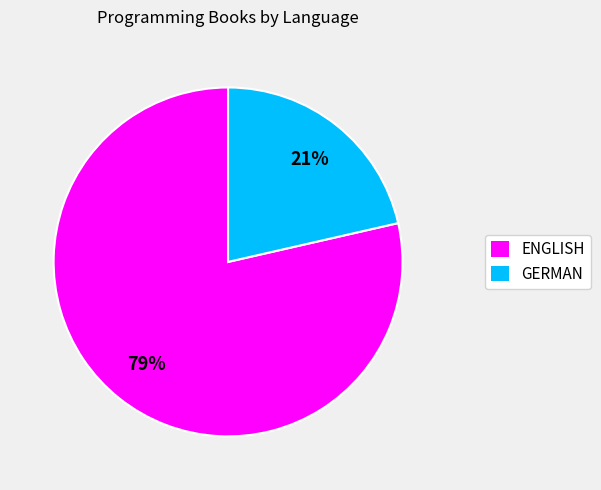

What is the largest slice in the pie chart?

ENGLISH